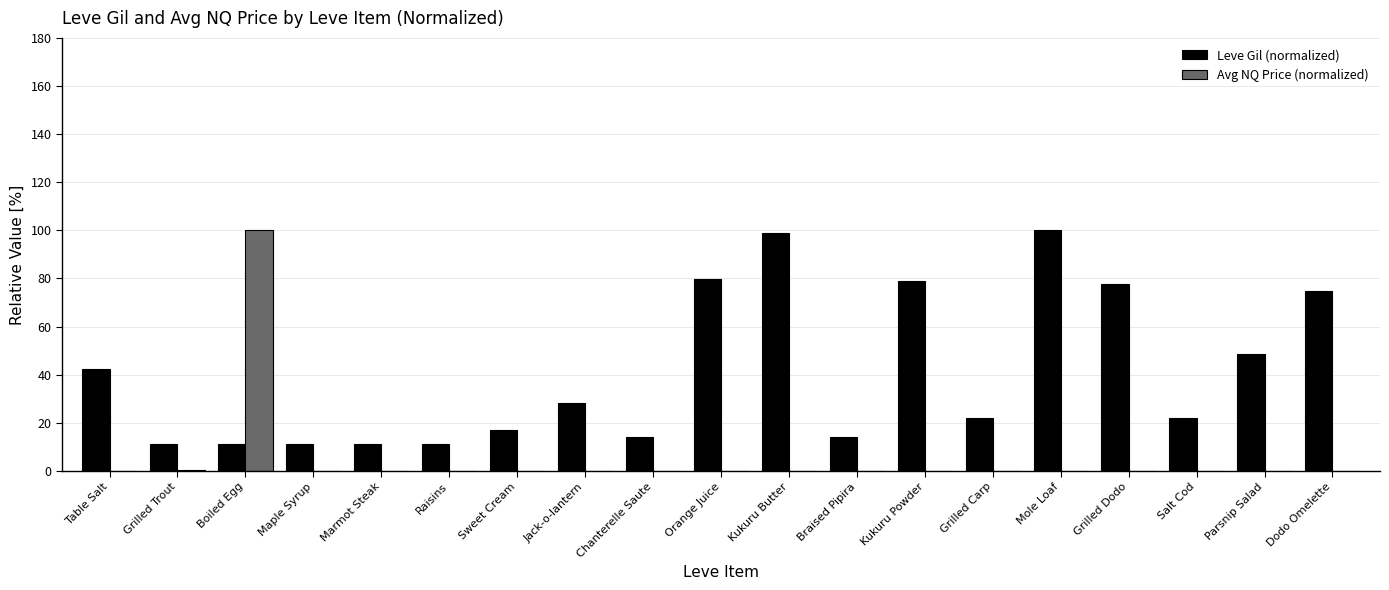

Which series has the widest spread of values?

Avg NQ Price (normalized)